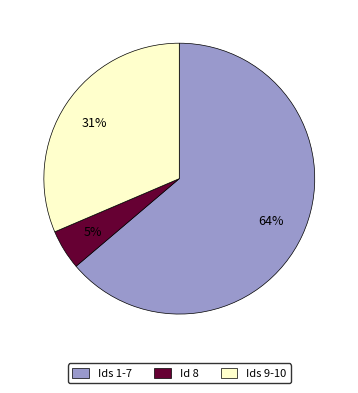

Is it true that Ids 9-10 is 31% of the pie?

True